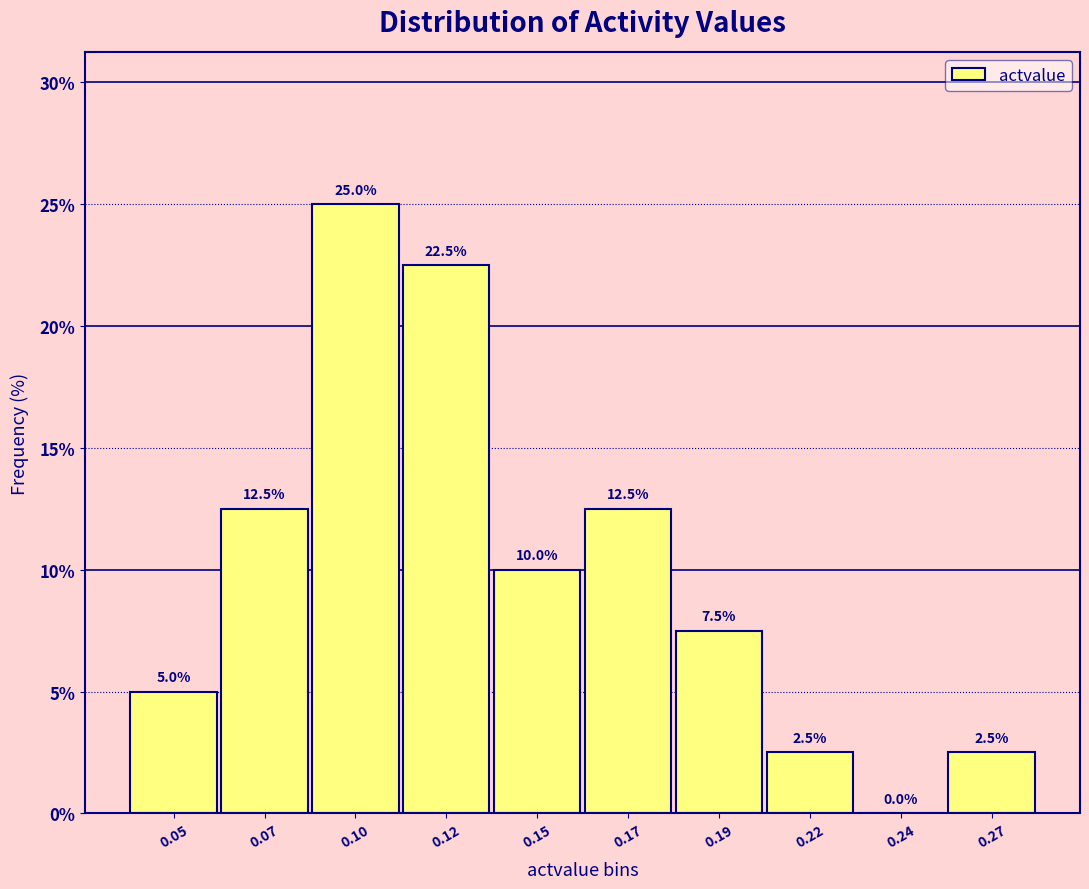

Reading left to right, extract all data points from this chart.

0.05=5.0	0.07=12.5	0.10=25.0	0.12=22.5	0.15=10.0	0.17=12.5	0.19=7.5	0.22=2.5	0.24=0.0	0.27=2.5